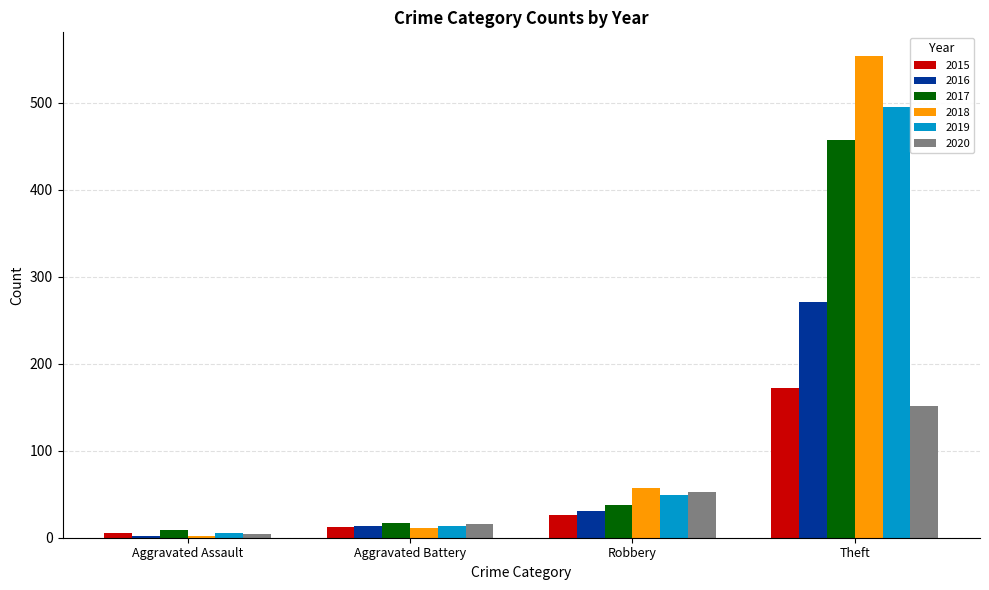

How many series are shown in this chart?

6